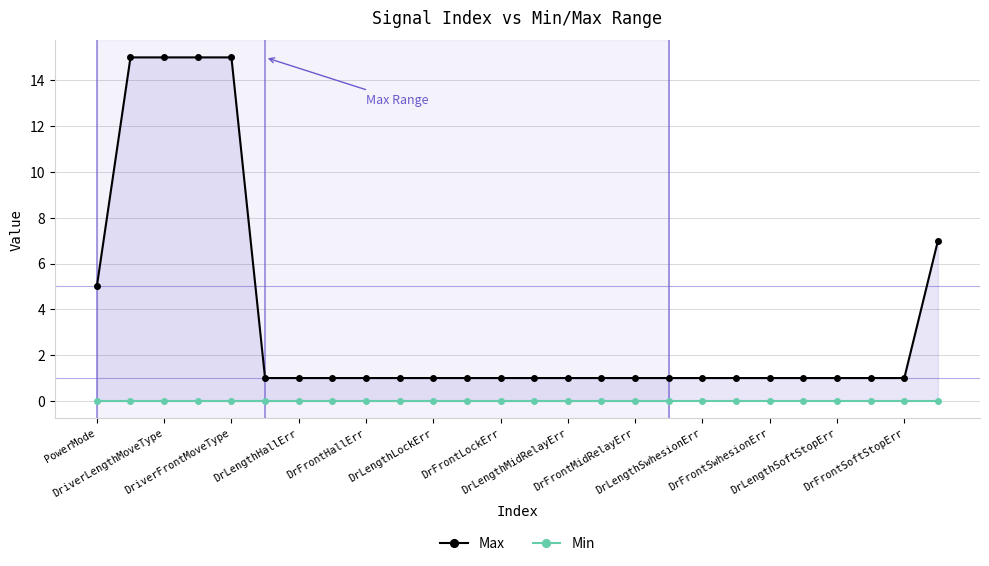

How many values in the Max series exceed 1?

6